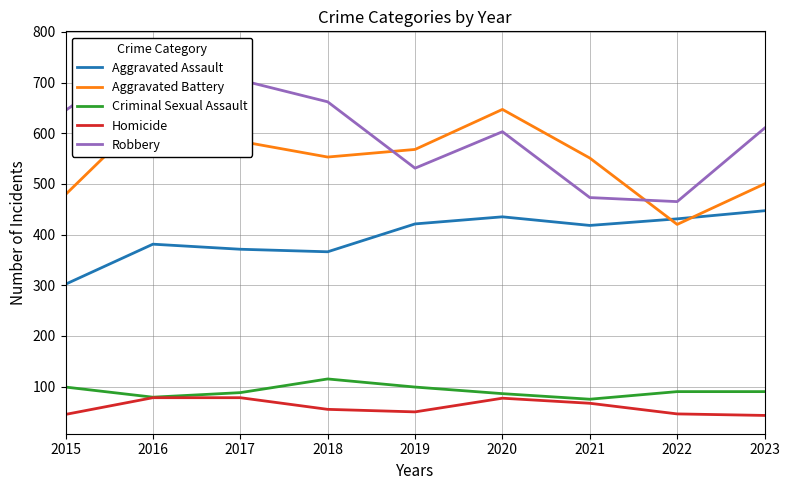

Rank the series at 2020 from lowest to highest value.

Homicide, Criminal Sexual Assault, Aggravated Assault, Robbery, Aggravated Battery